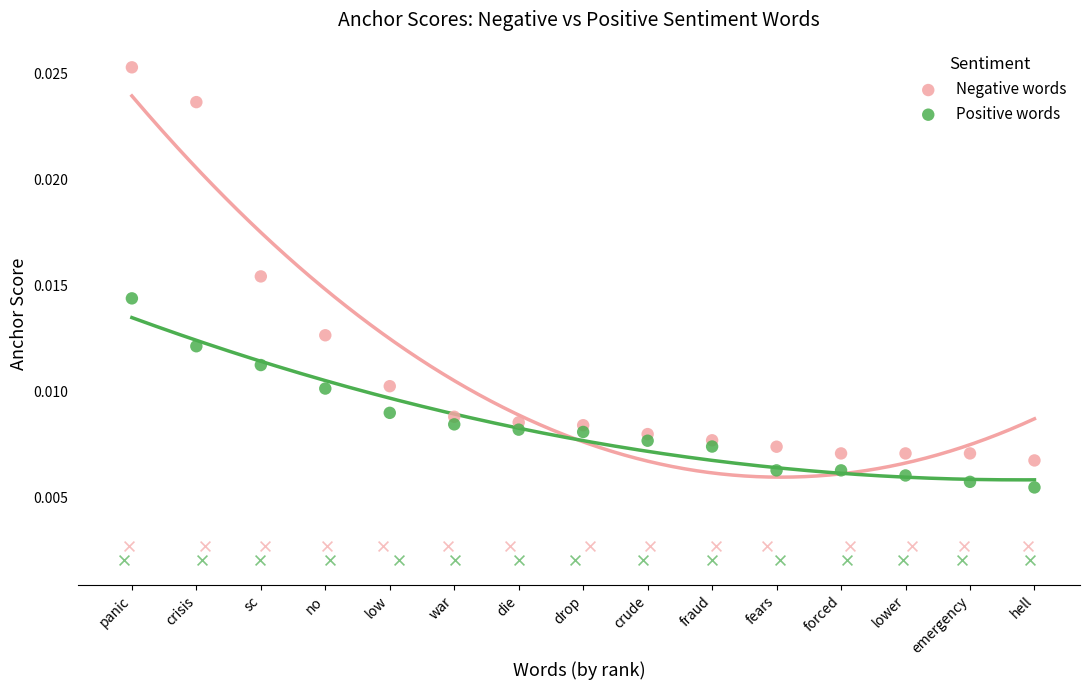

Which series has the largest total across all categories?

Negative words